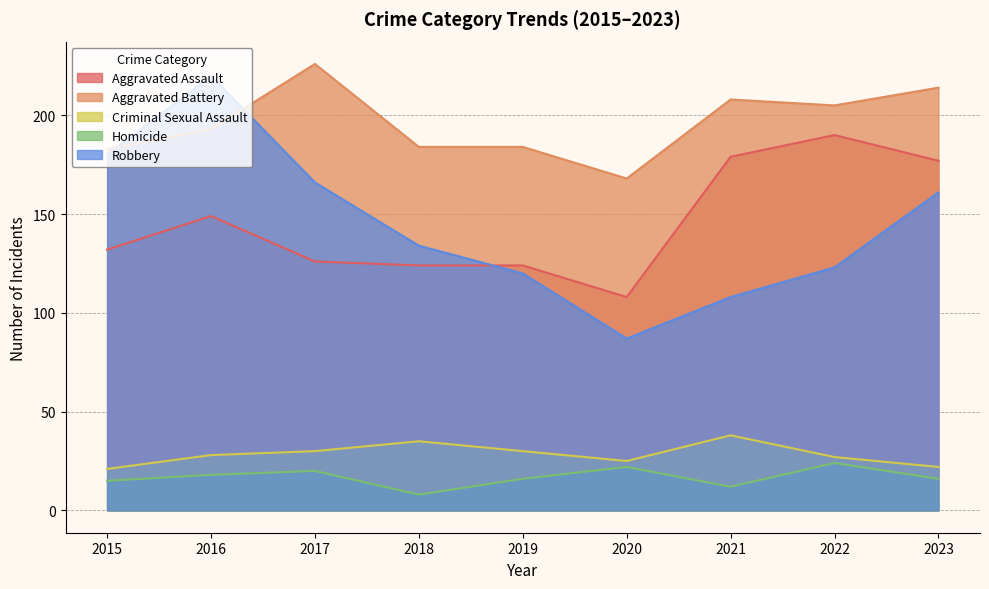

What is the difference between the highest and lowest values at 2015?

168